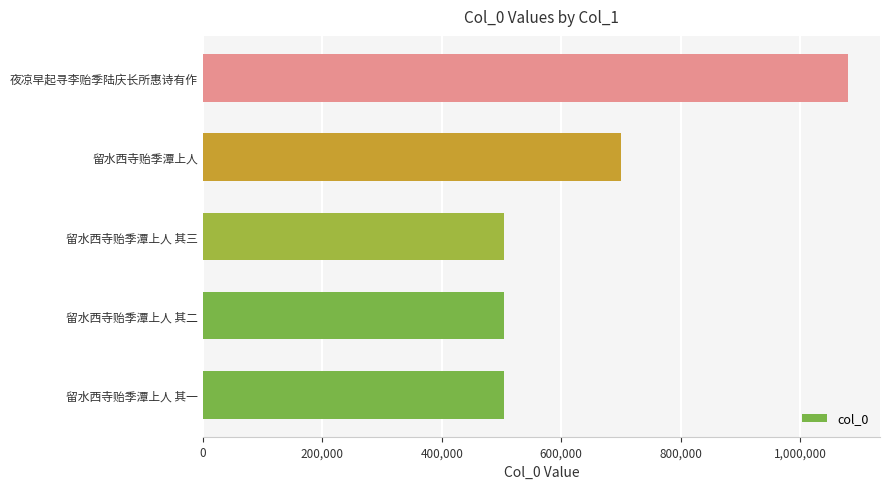

Approximately how many times larger is the value at 留水西寺贻季潭上人 其三 compared to 留水西寺贻季潭上人 其二?

1.0